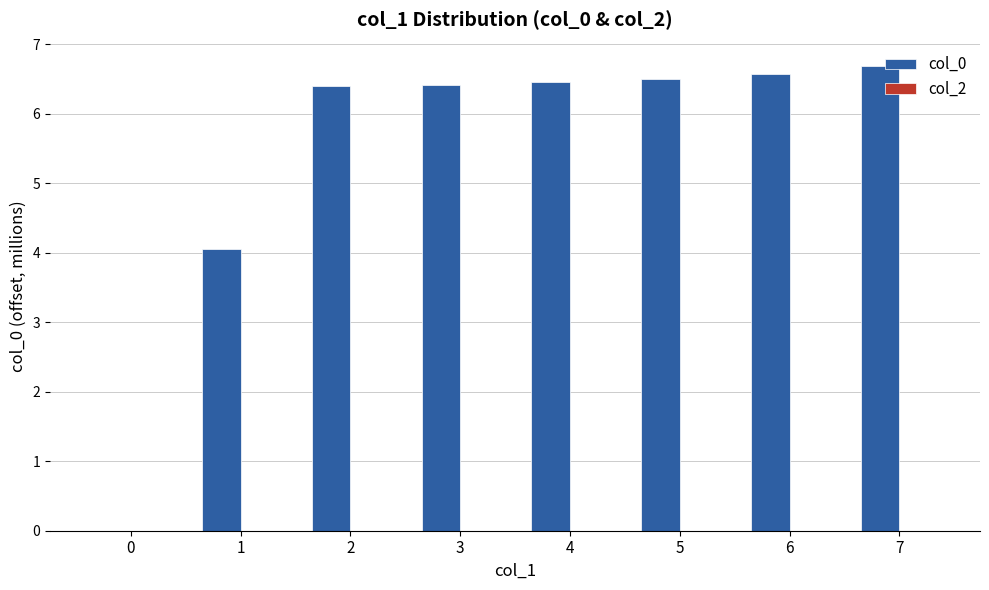

What is the change in value from 3 to 7?

+0.3